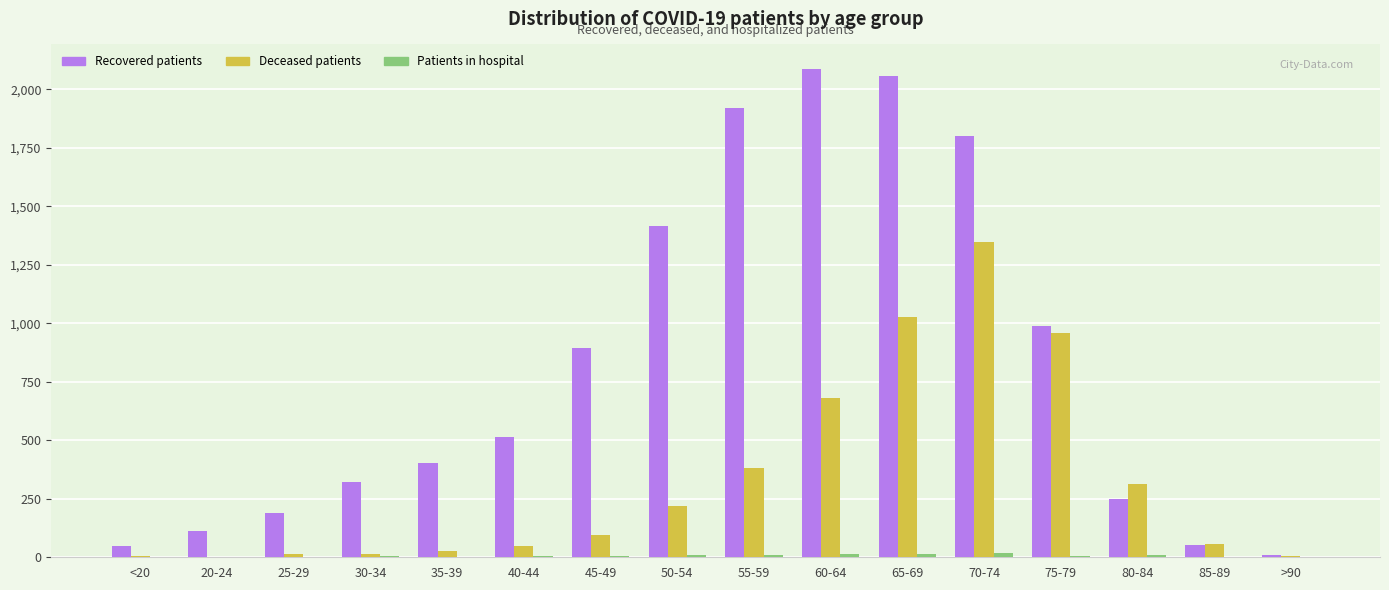

Is it true that deceased_patients equals 7 at >90?

True